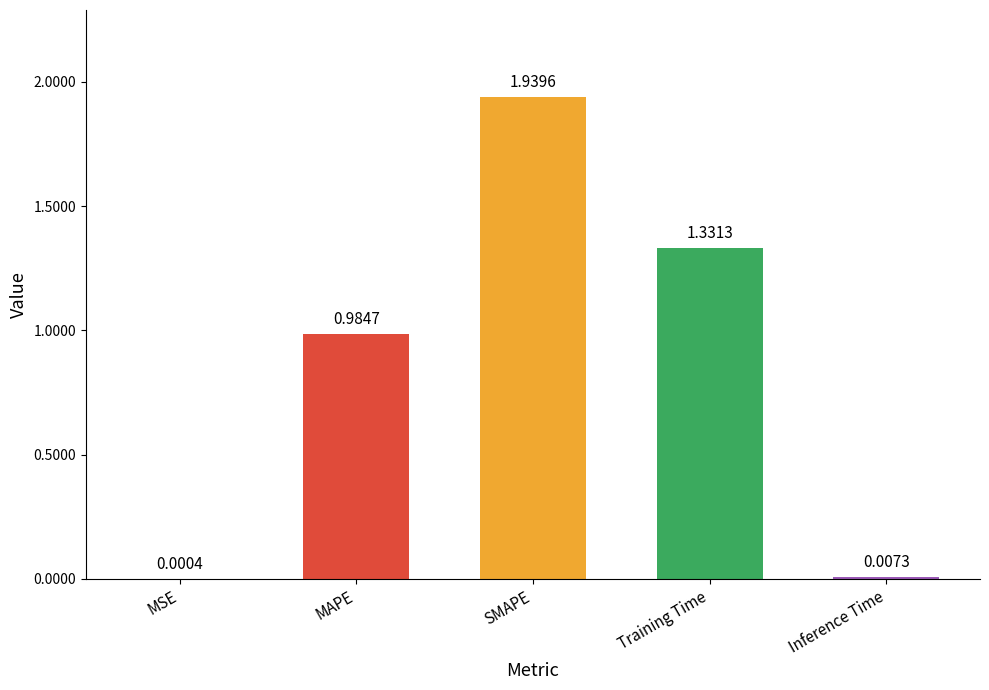

Between MSE and SMAPE, which is larger?

SMAPE